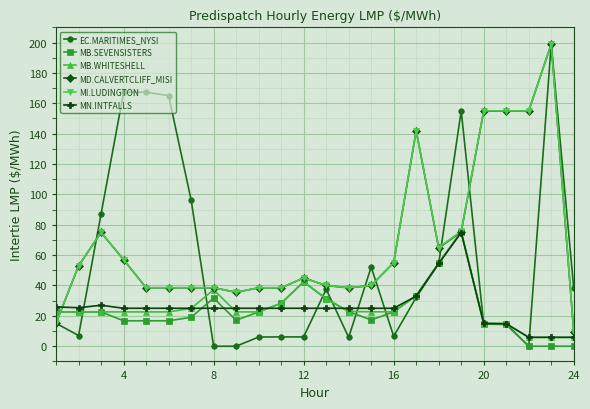

What is the value of the MN.INTFALLS point at the 20th from the left?

15.0